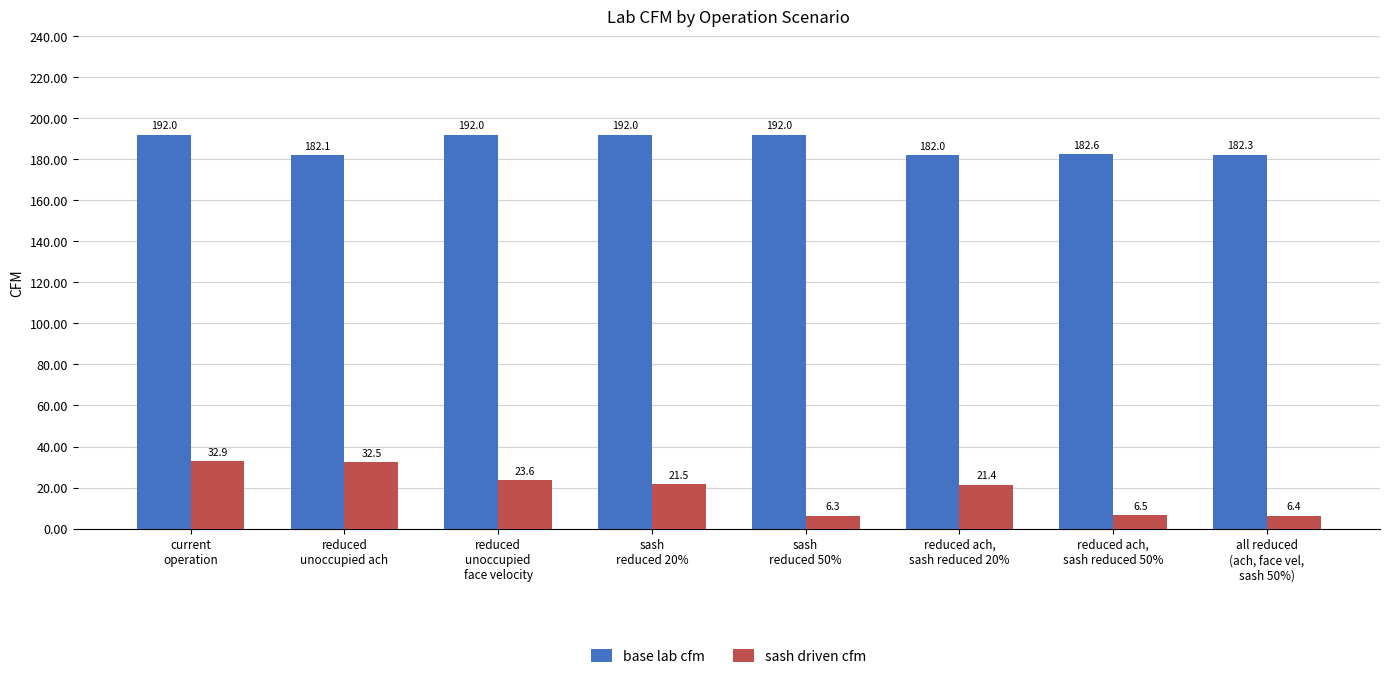

Which series changed the most between reduced
unoccupied ach and all reduced
(ach, face vel,
sash 50%)?

sash driven cfm